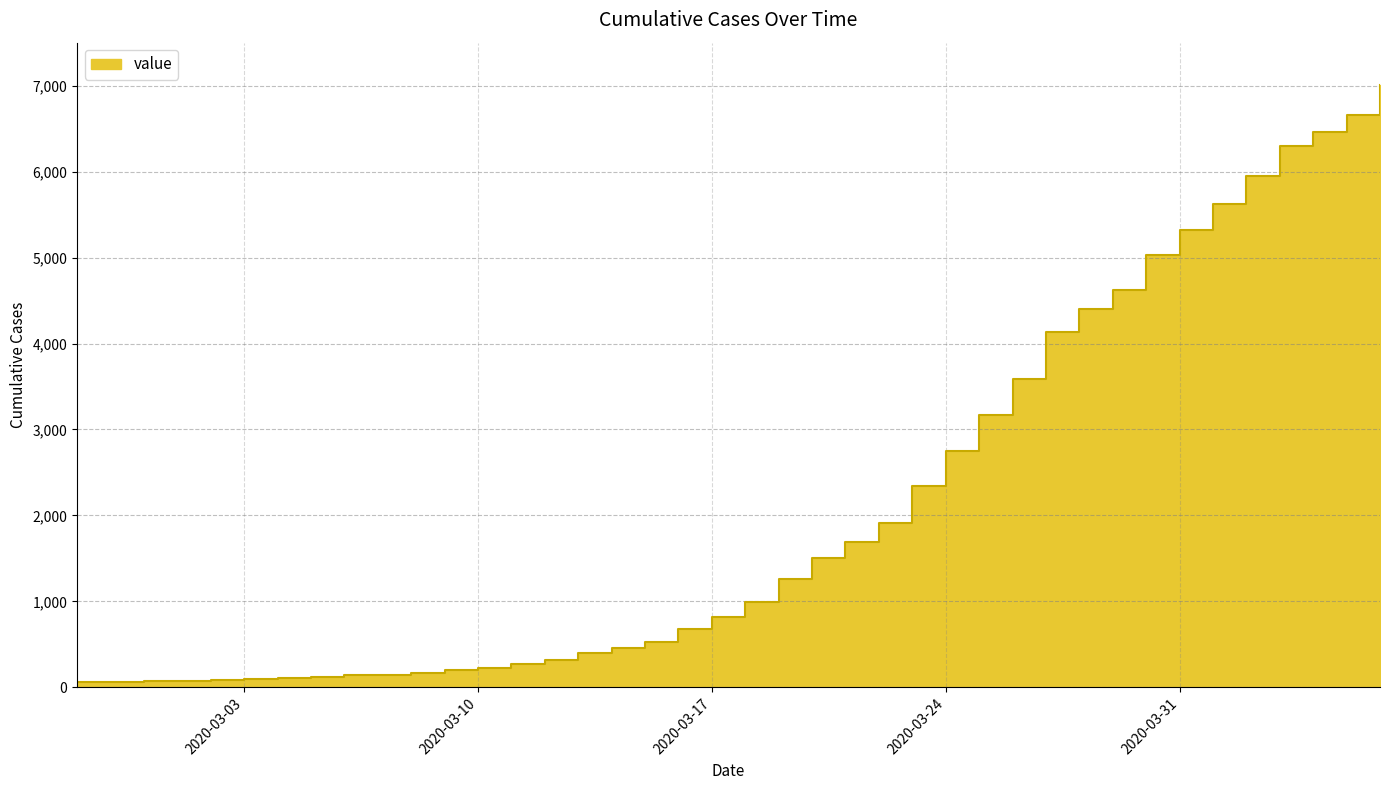

What is the label of the 4th point from the left?

2020-03-01